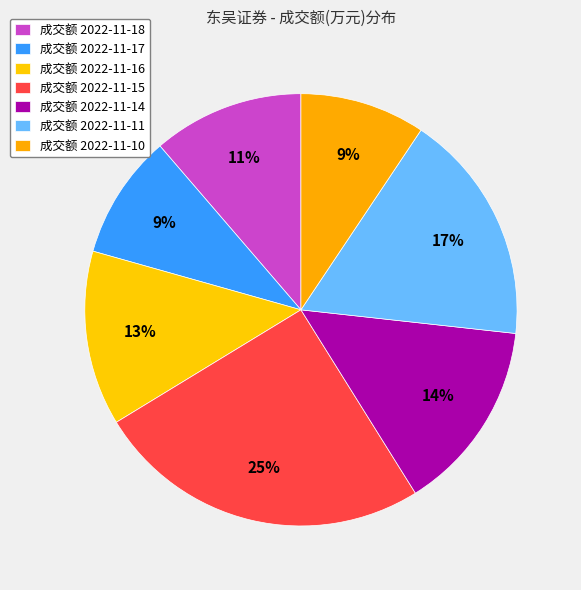

Count the number of slices in the pie.

7